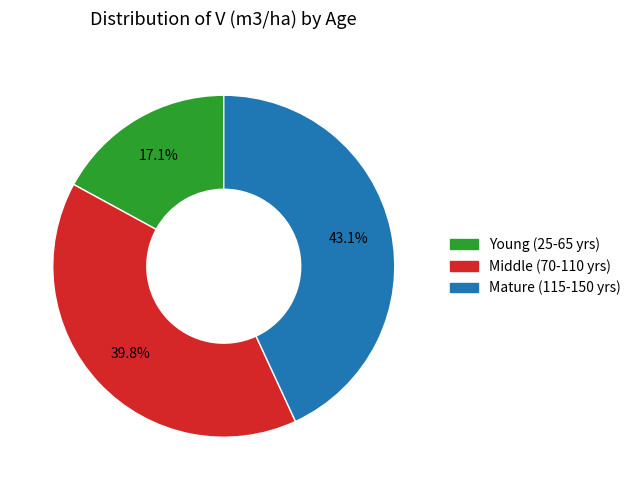

Is there any slice that represents more than half of the pie?

No